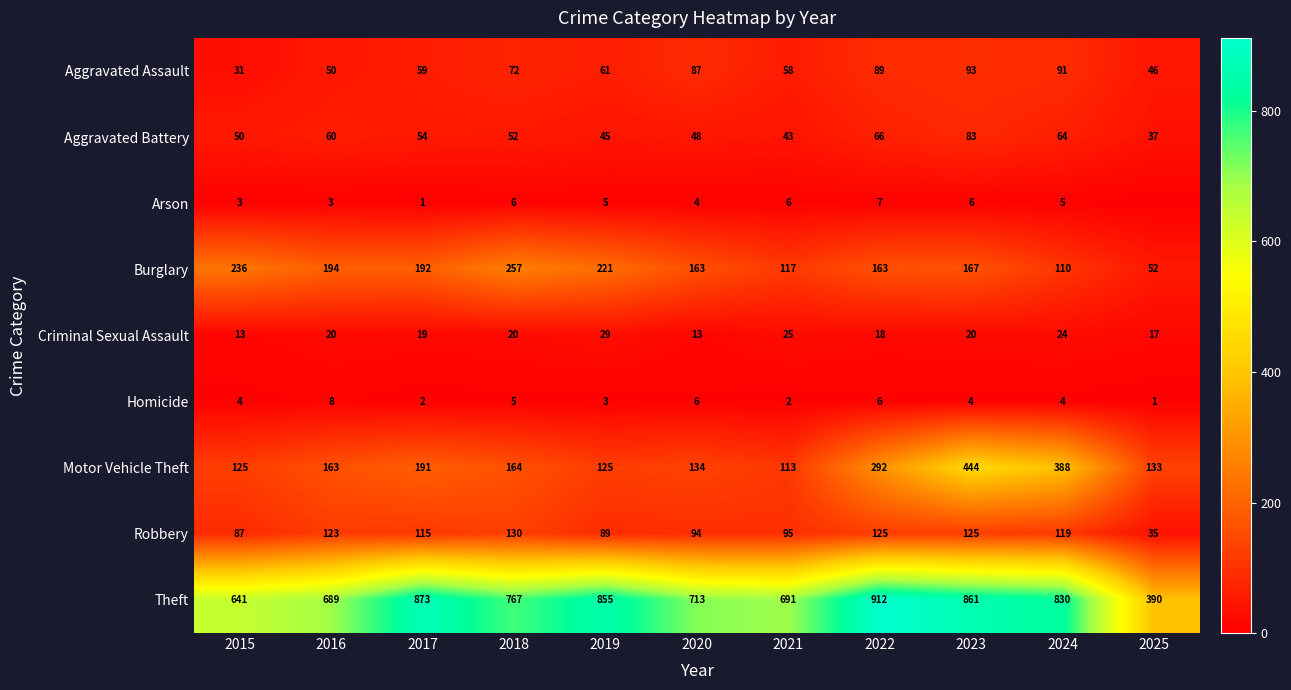

The Aggravated Assault series shows 72 at 2018. True or false?

True